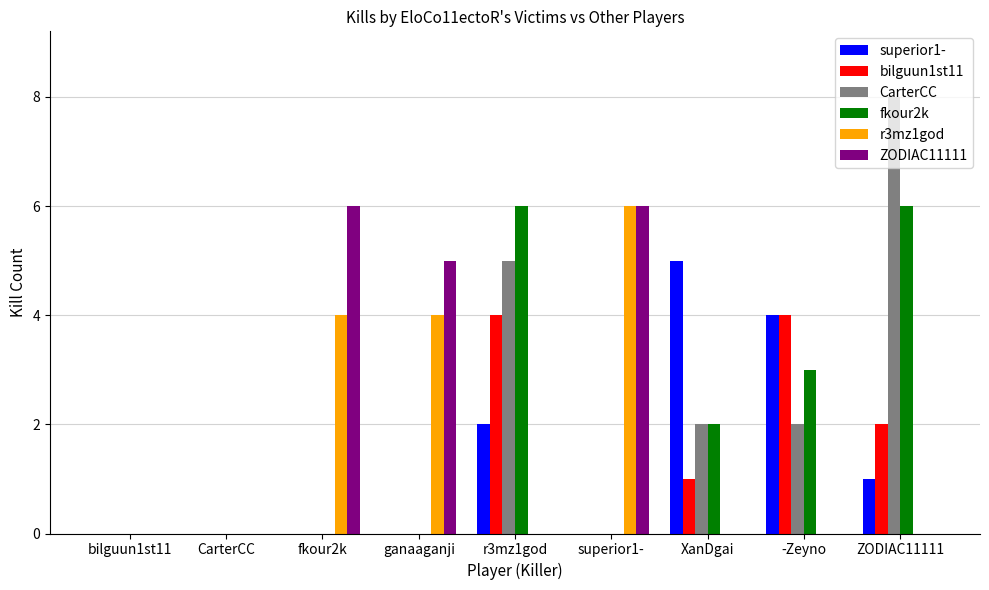

Reading left to right, what are all the values shown in this chart?

superior1-: 0	0	0	0	2	0	5	4	1
bilguun1st11: 0	0	0	0	4	0	1	4	2
CarterCC: 0	0	0	0	5	0	2	2	8
fkour2k: 0	0	0	0	6	0	2	3	6
r3mz1god: 0	0	4	4	0	6	0	0	0
ZODIAC11111: 0	0	6	5	0	6	0	0	0